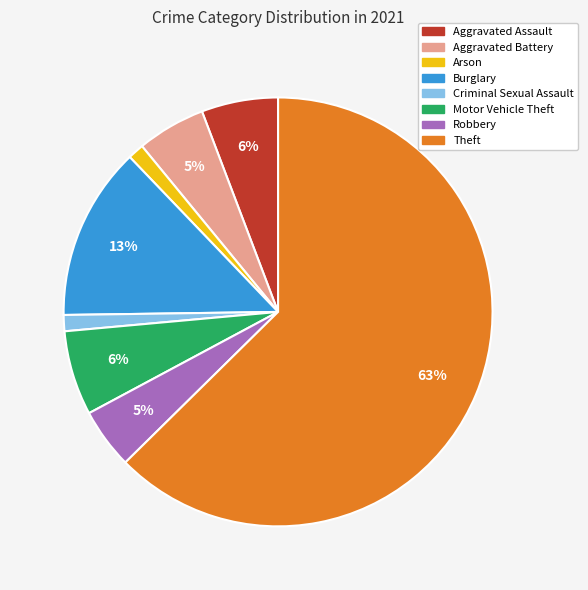

Do Aggravated Assault and Arson together represent more than half of the pie?

No